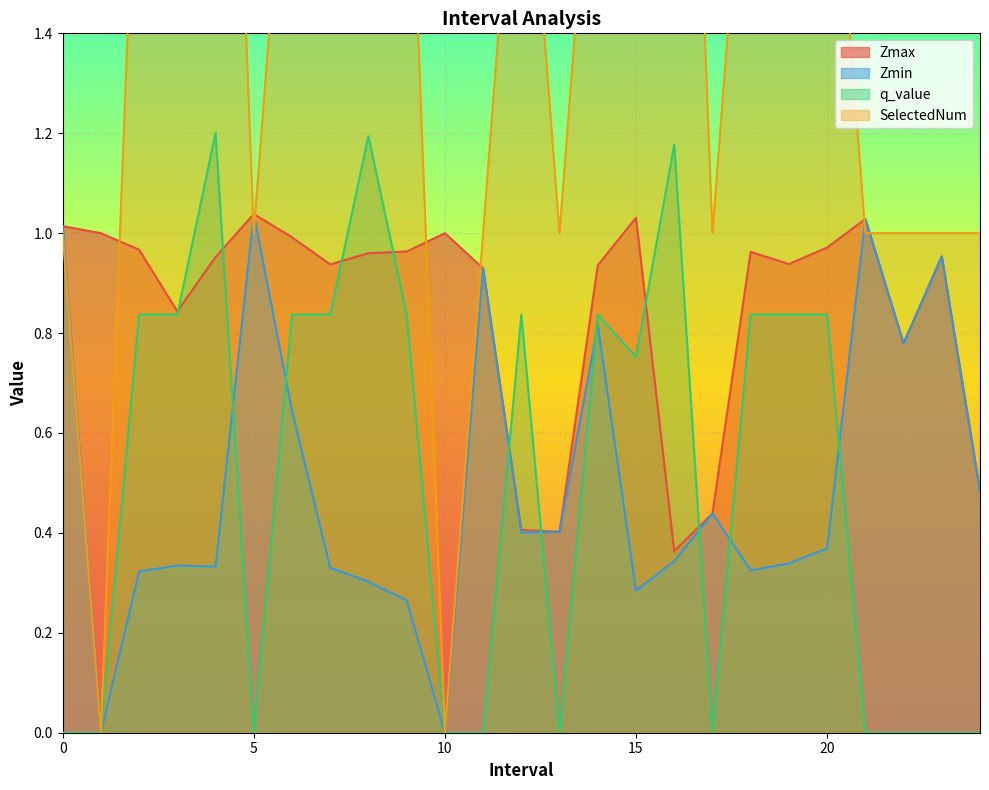

The Zmin series shows 0.4 at 13. True or false?

True